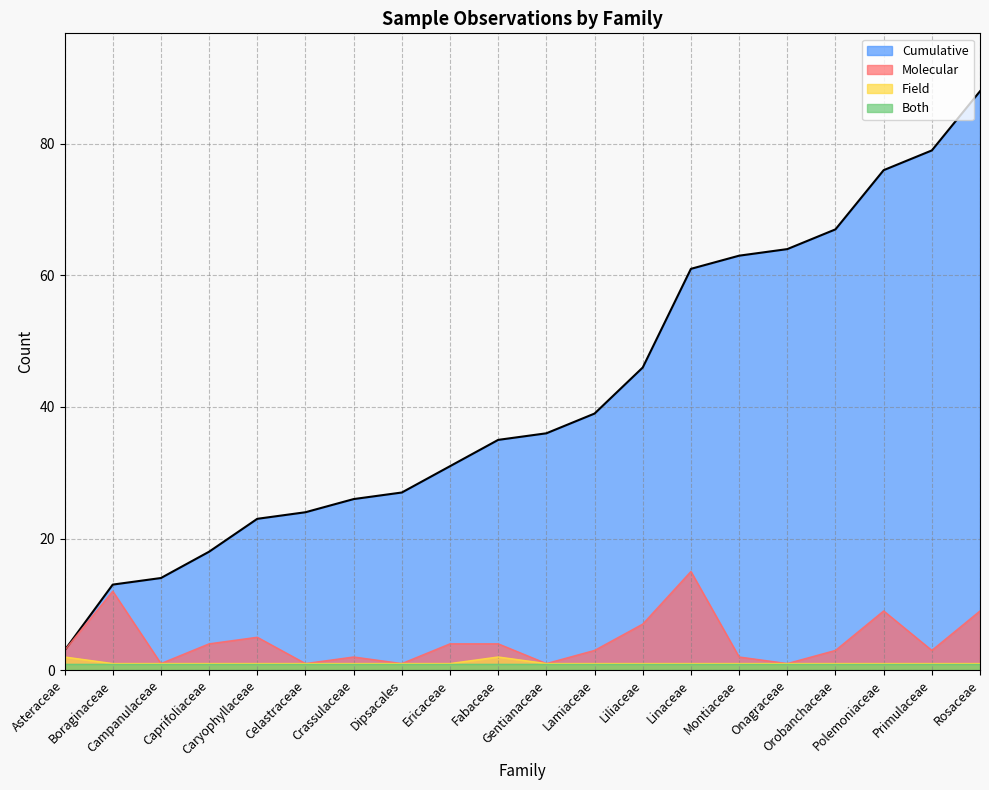

How many interior local peaks does the Molecular series have?

5